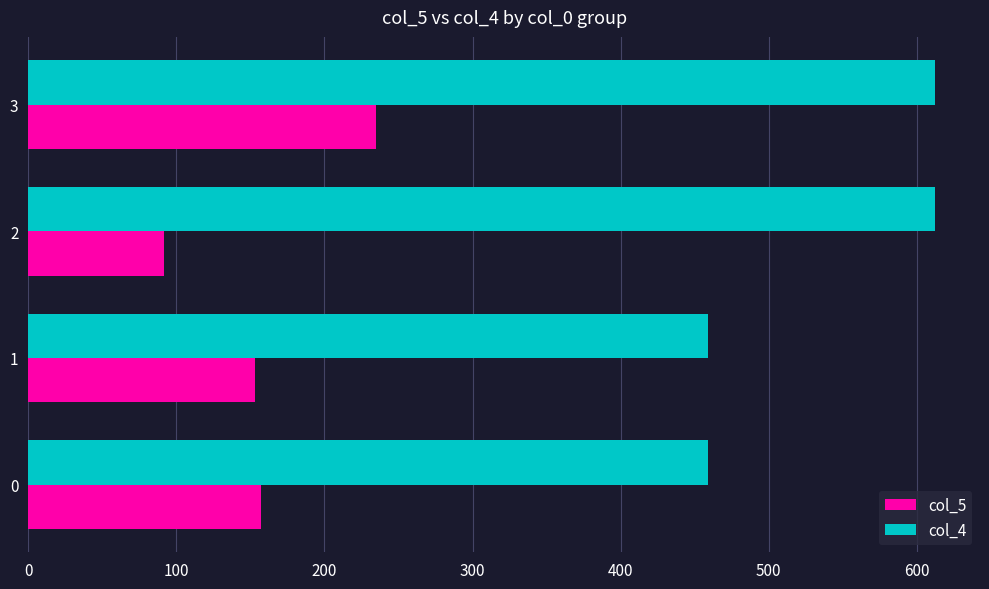

Which series has the widest spread of values?

col_4